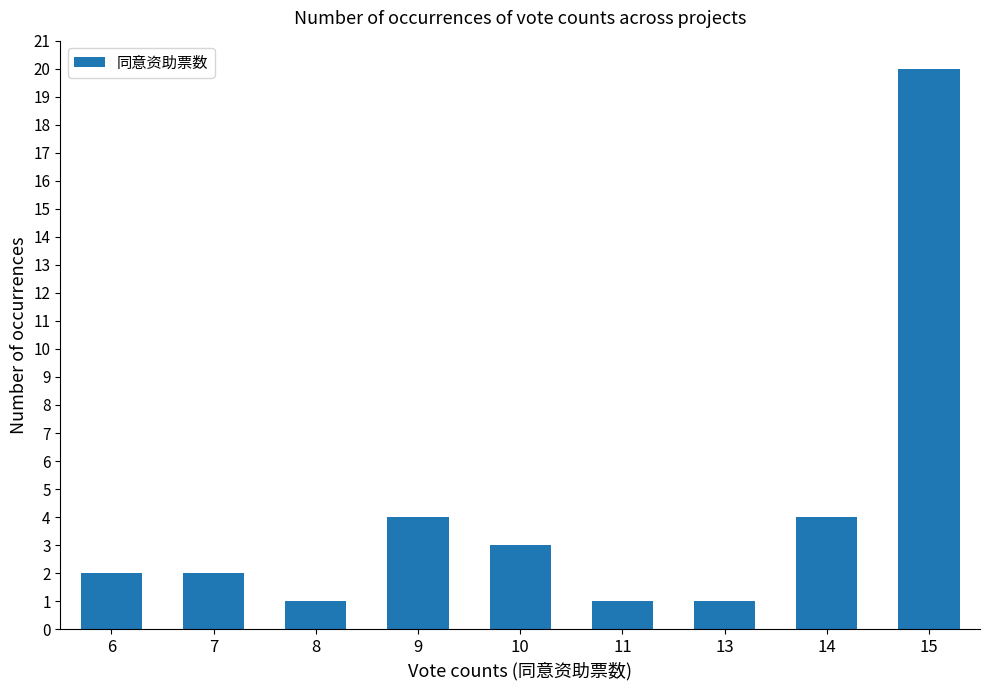

Reading right to left, extract all data points from this chart.

15=20	14=4	13=1	11=1	10=3	9=4	8=1	7=2	6=2